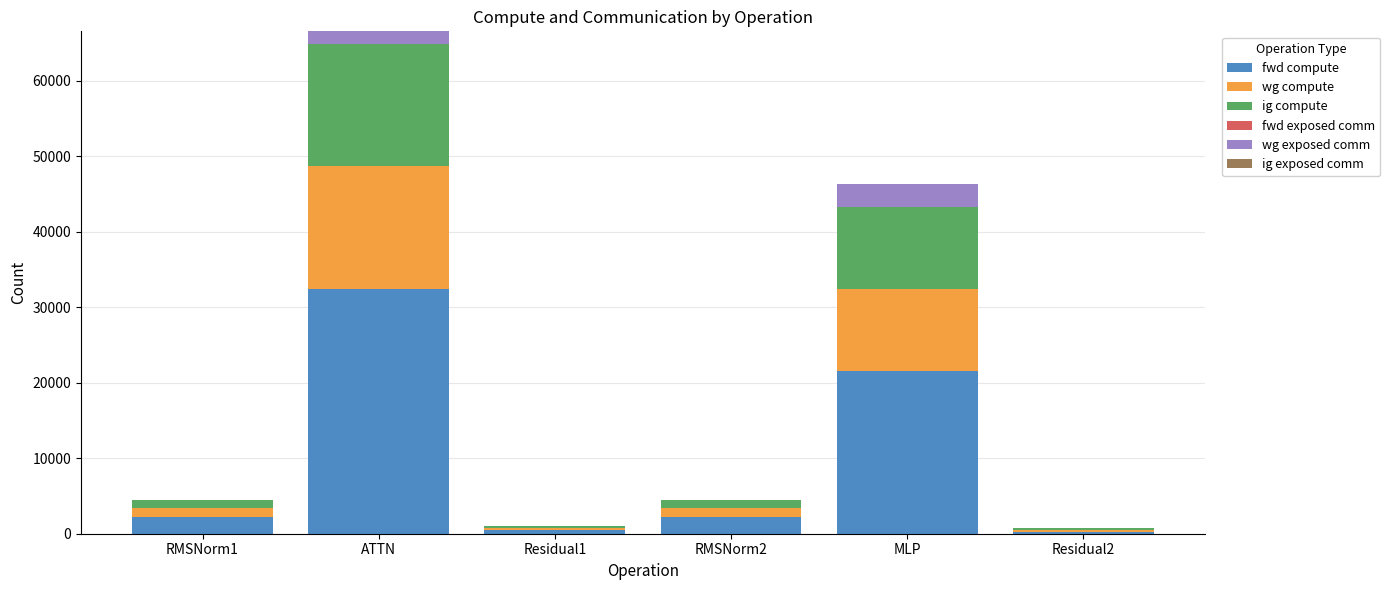

Is it true that fwd compute equals 28364.2 at MLP?

False